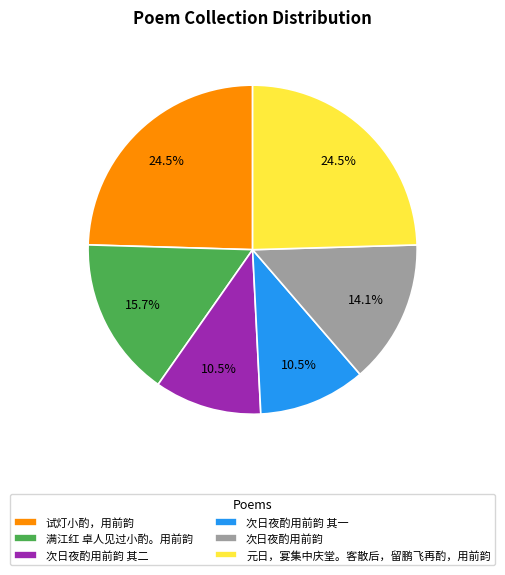

Do 试灯小酌，用前韵 and 满江红 卓人见过小酌。用前韵 together represent more than half of the pie?

No